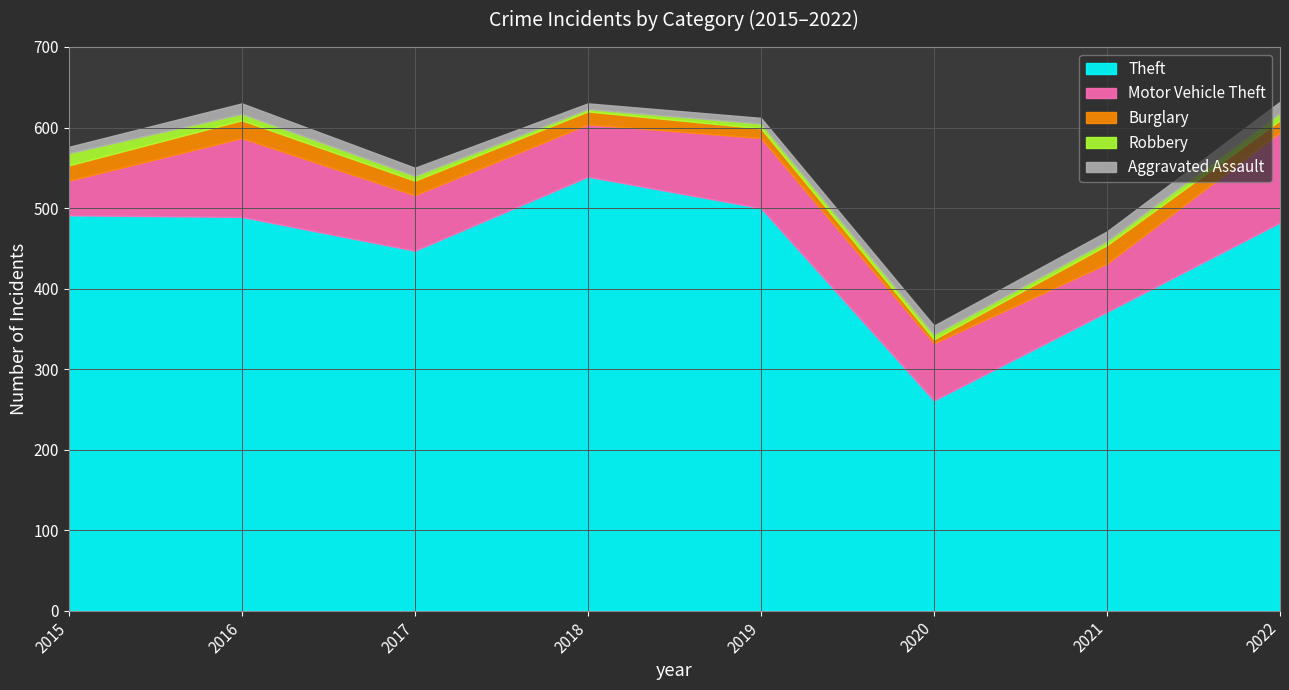

List the labels in order of Aggravated Assault value, largest first.

2022, 2016, 2021, 2020, 2017, 2015, 2018, 2019